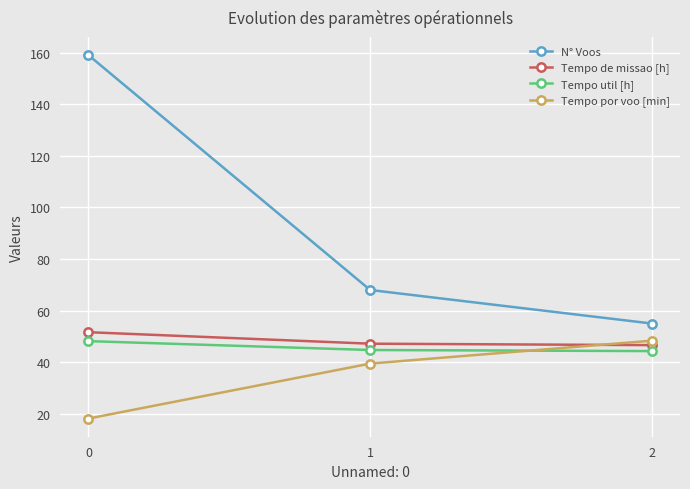

Count the number of categories in the chart.

3